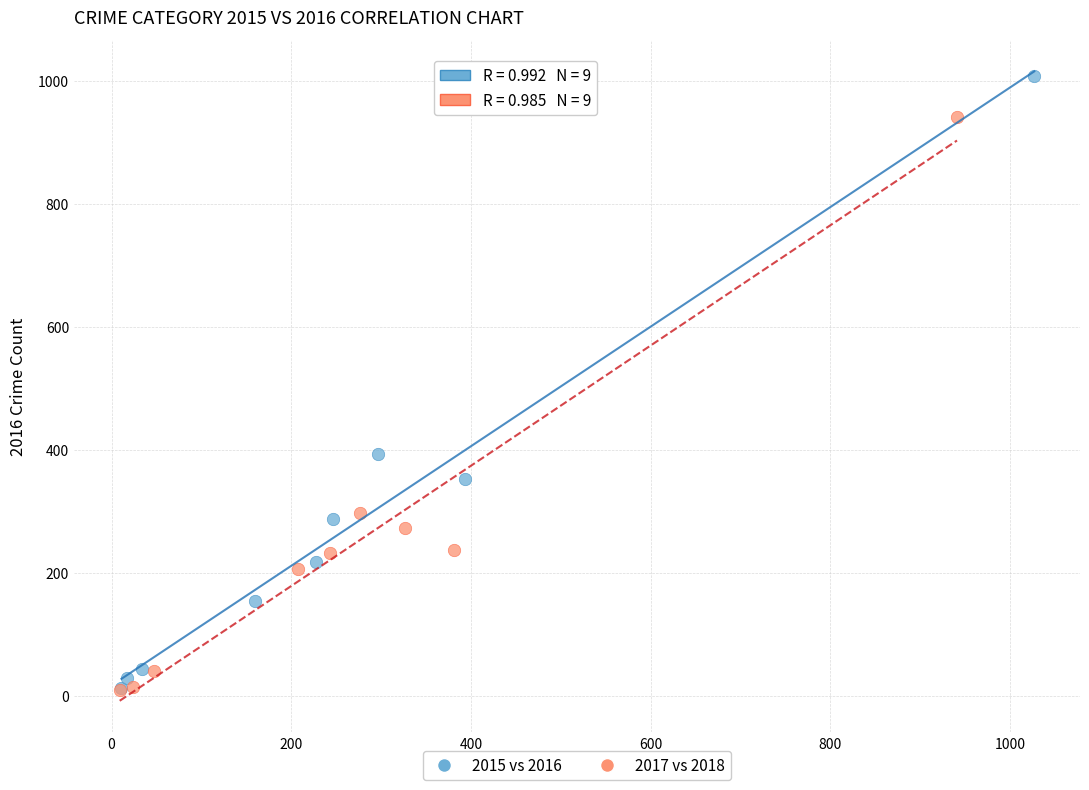

Which series has the widest spread of Y values?

2015 vs 2016